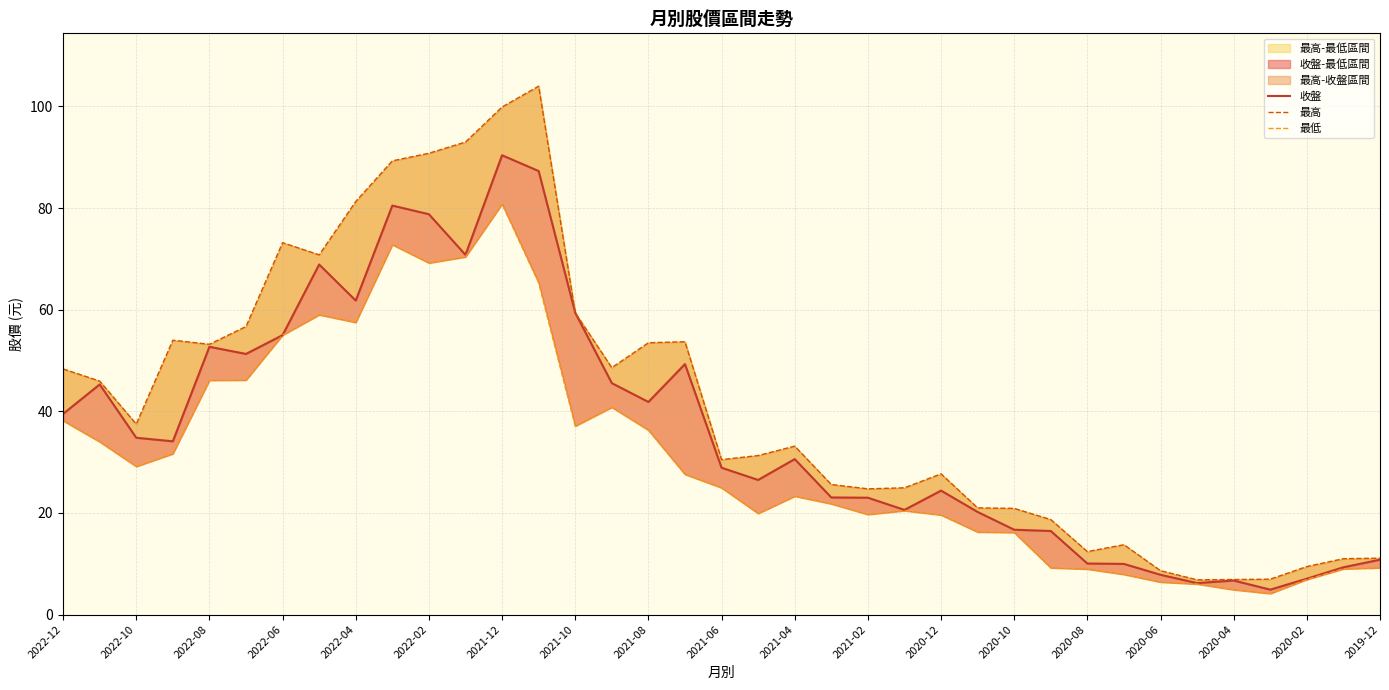

Read the 收盤 value at 2021-04.

30.6